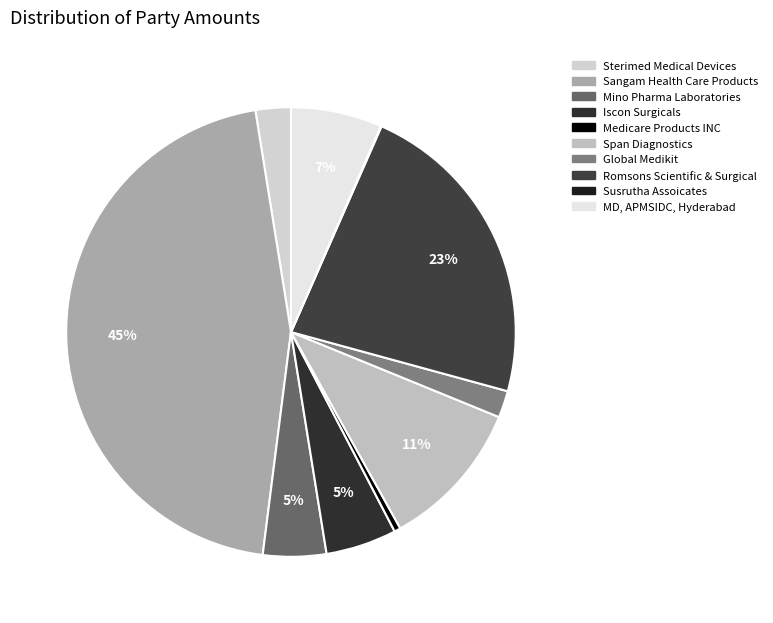

What is the smallest slice in the pie chart?

M/s. Susrutha Assoicates